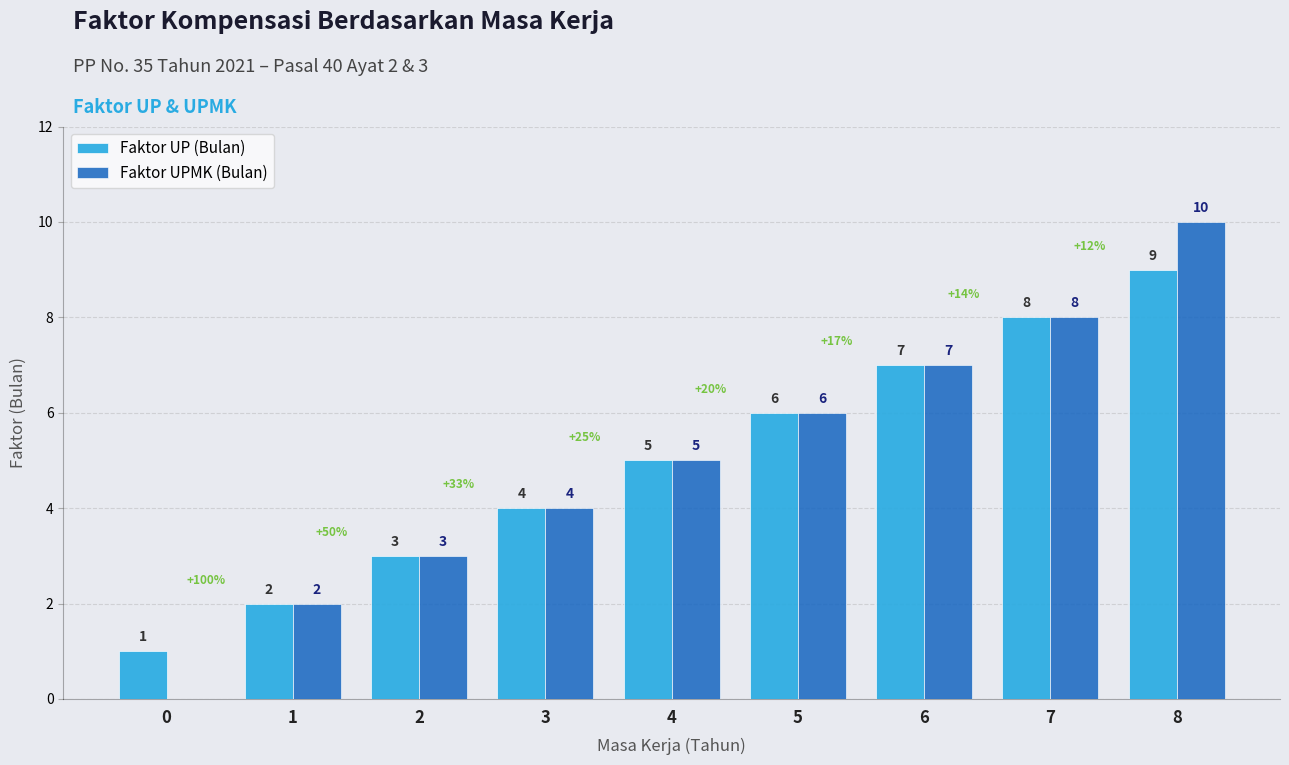

What is the maximum value for Faktor UPMK (Bulan)?

10